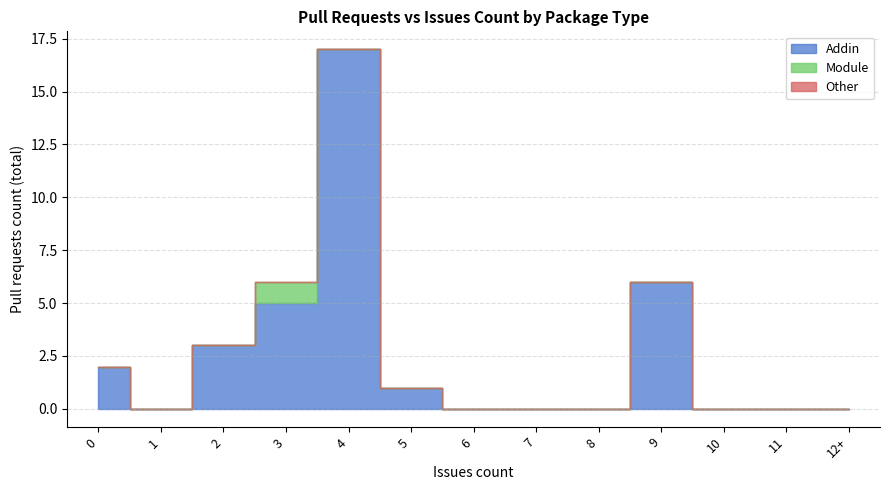

True or false: Addin and Other cross at least once.

False